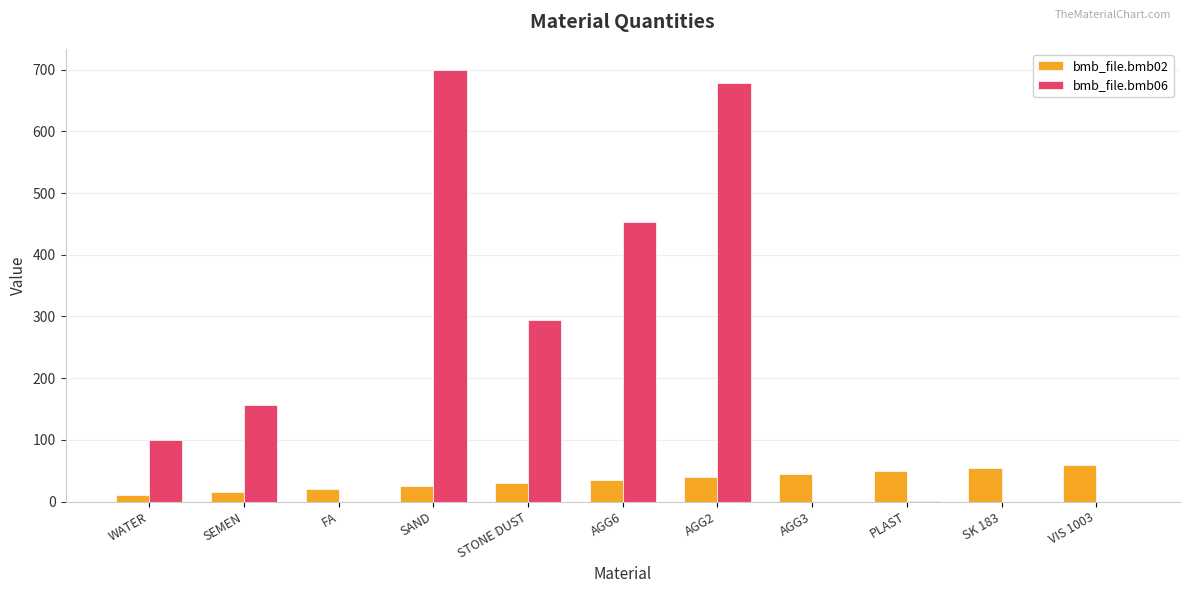

Which category has the highest value in the bmb_file.bmb06 series?

SAND